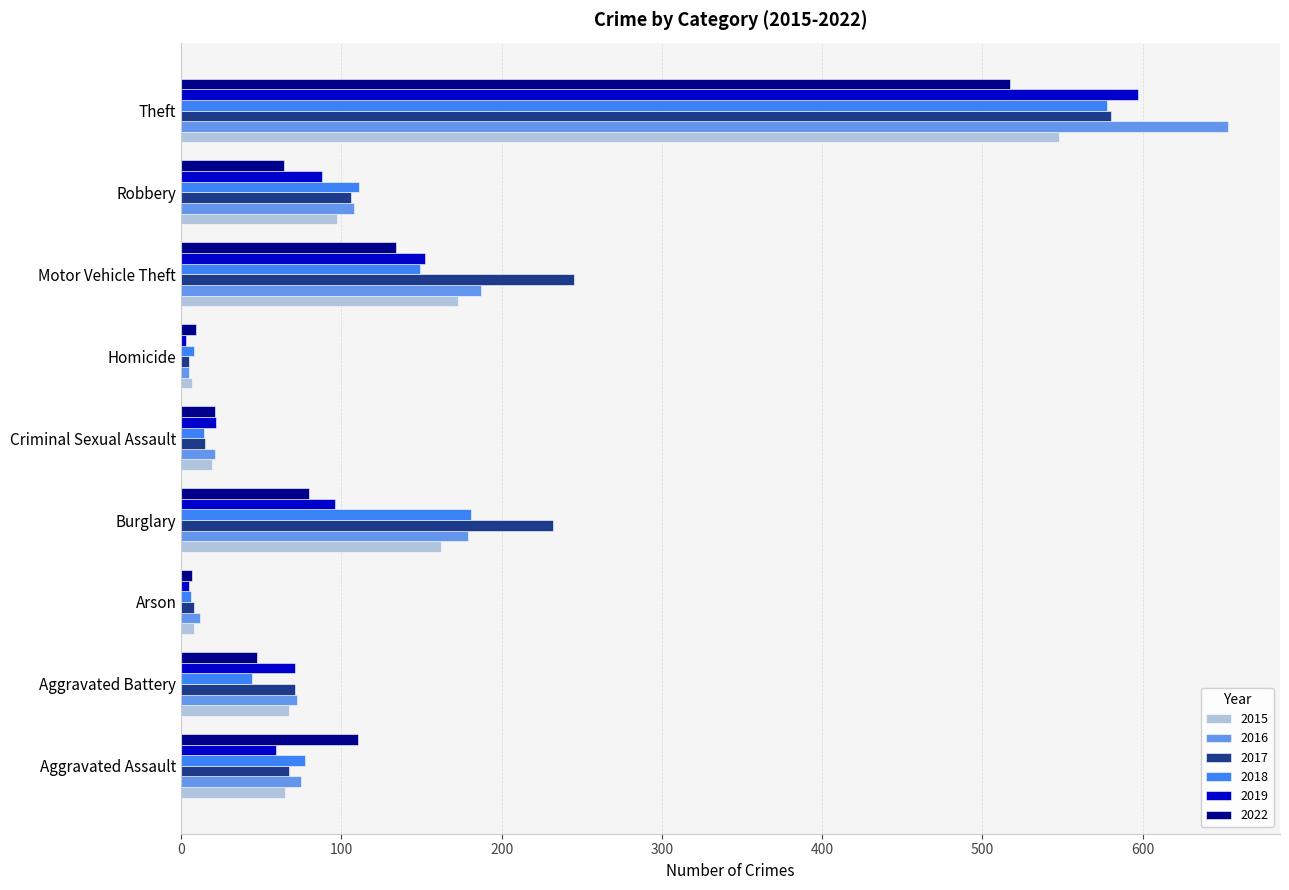

Which category has the highest value in the 2022 series?

Theft